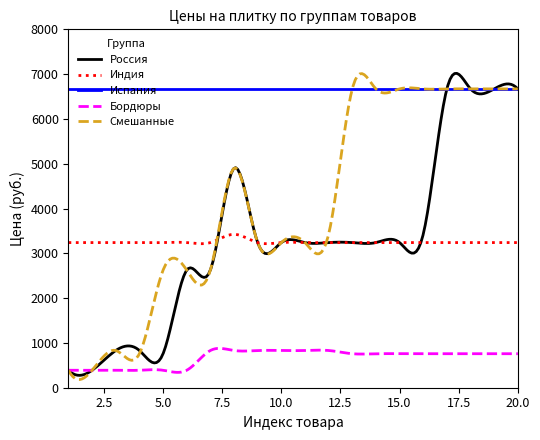

True or false: Индия and Бордюры intersect in this chart.

False